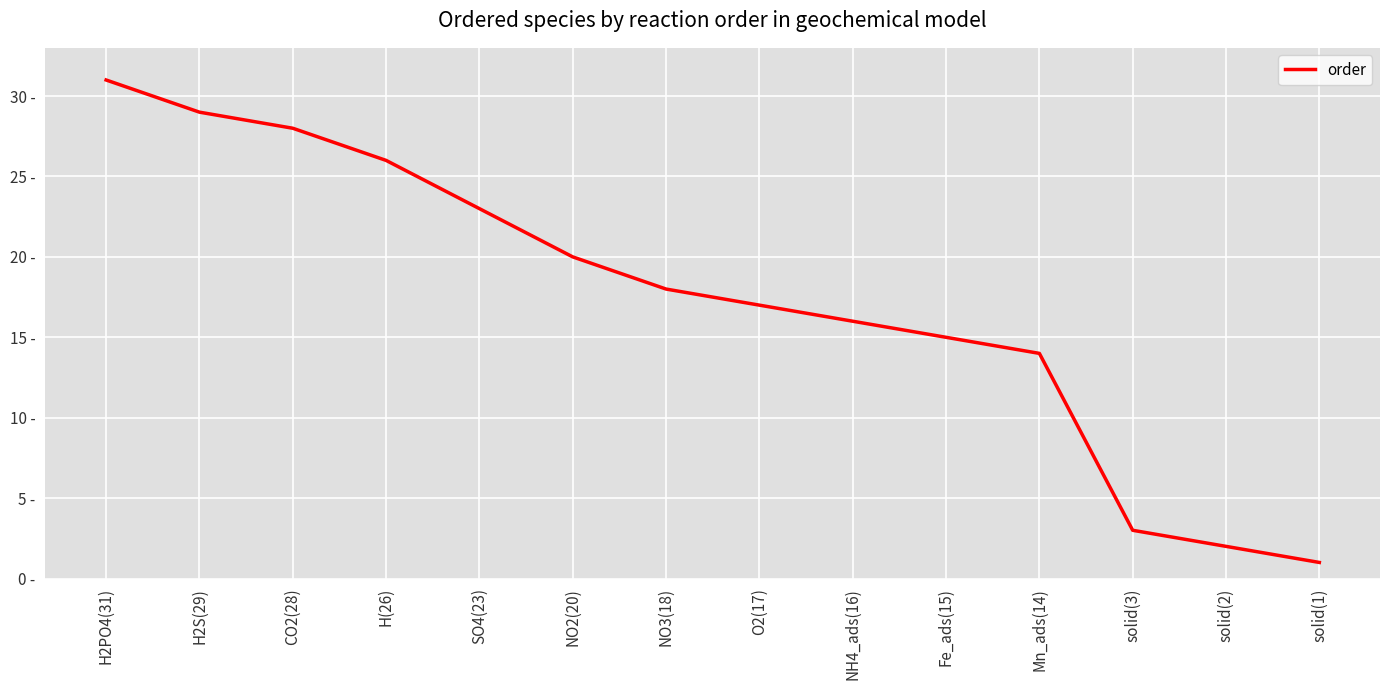

What is the label of the 12th point from the left?

solid(3)